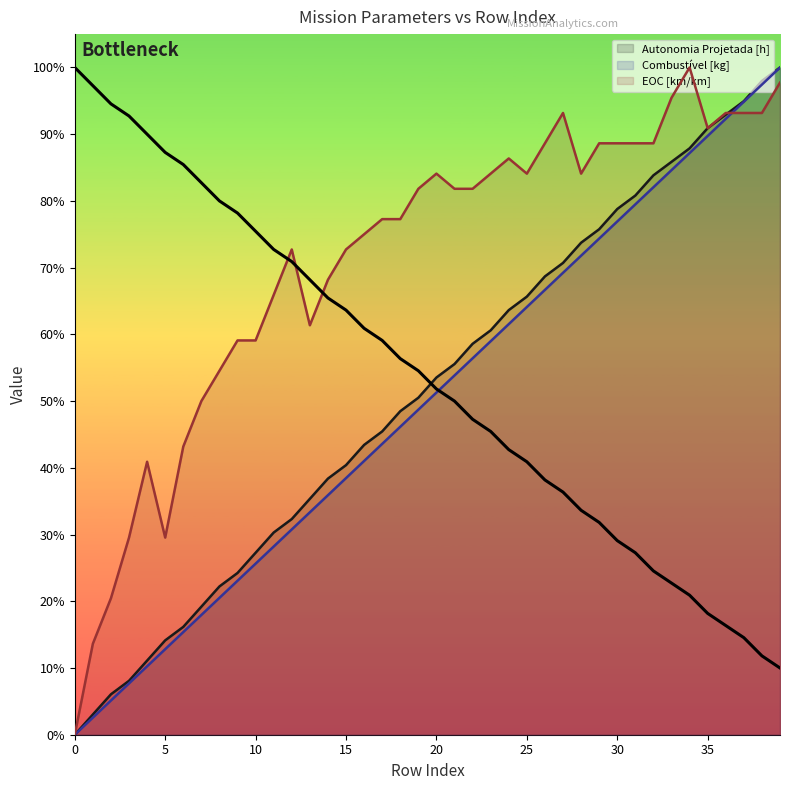

What is the difference between the maximum and second lowest values in the EOC [km/km] series?

0.9